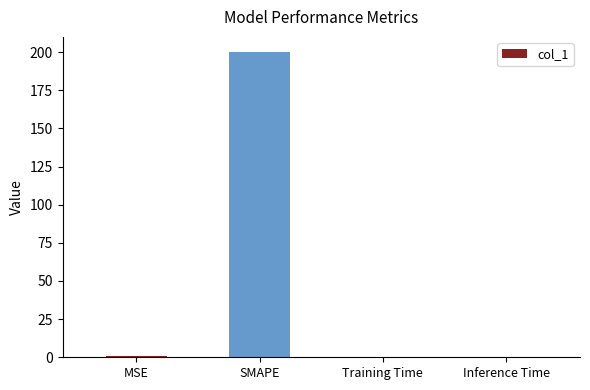

What value does the data have at SMAPE?

200.0